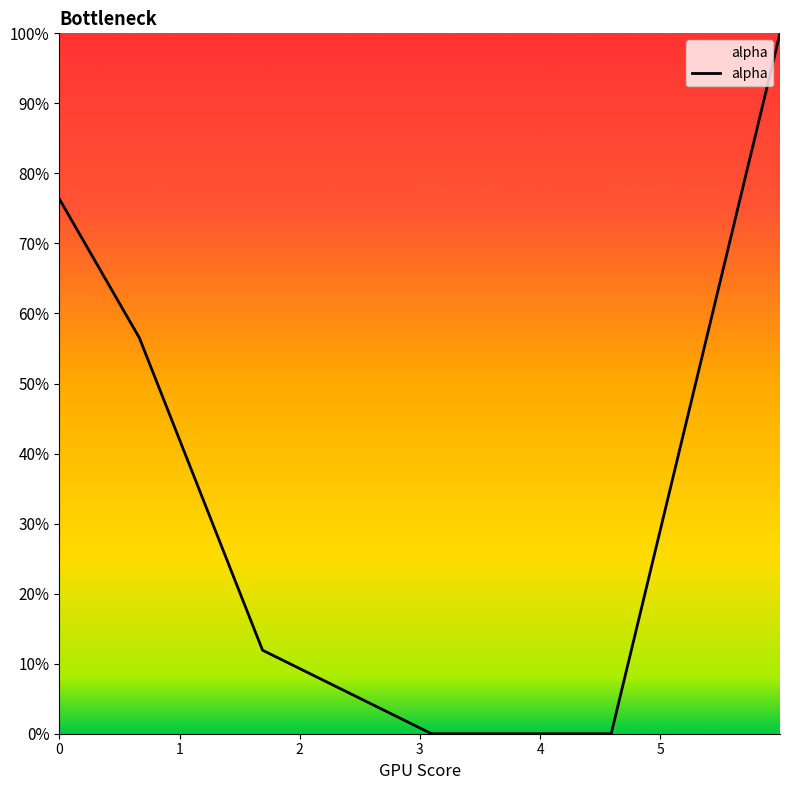

Reading right to left, transcribe all the data shown in this chart.

1.0	0.0	0.0	0.1	0.6	0.8